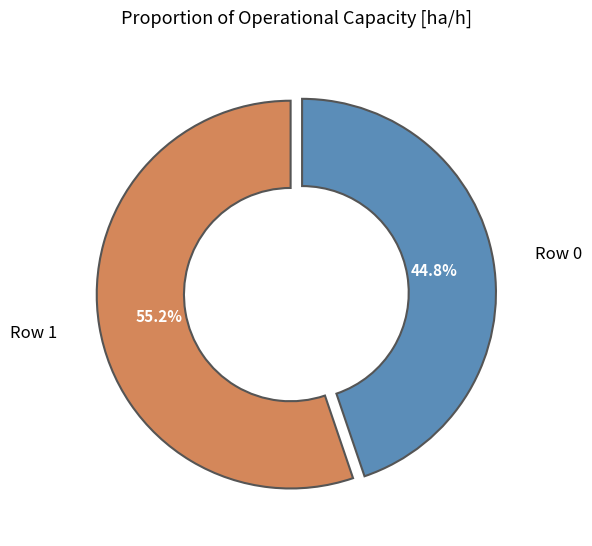

To the nearest percent, what portion does Row 1 represent?

55%